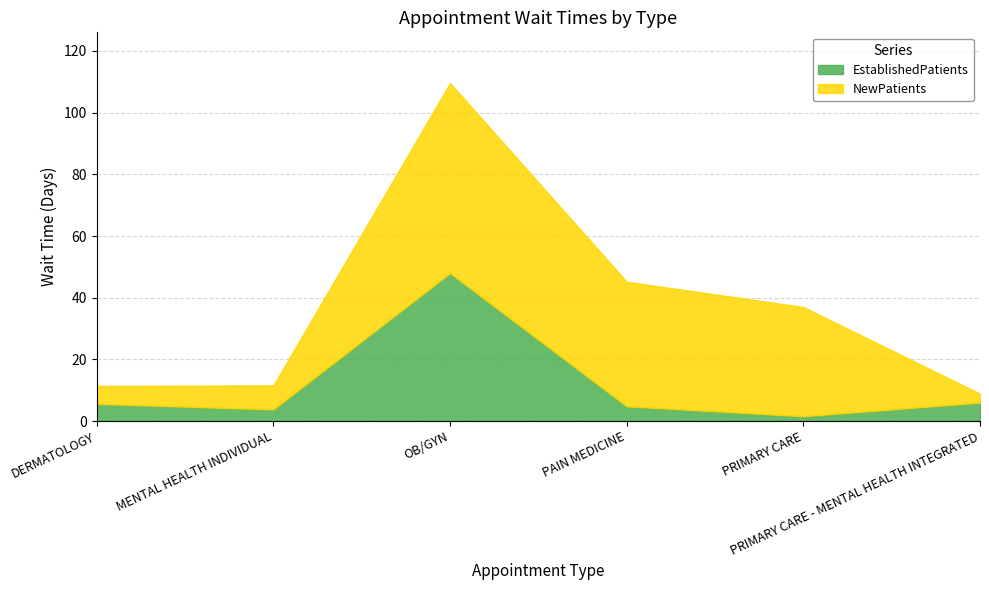

What is the lowest value of the EstablishedPatients series?

1.6